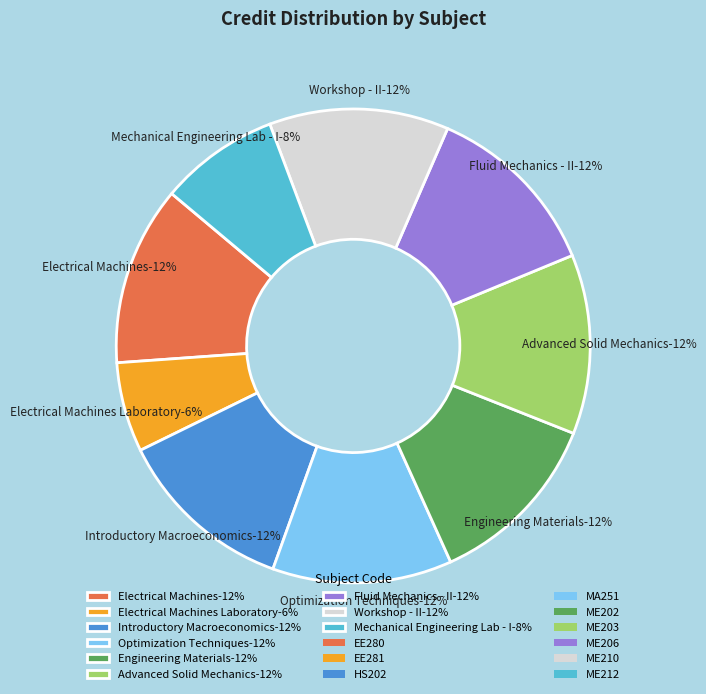

To the nearest percent, what portion does EE280 represent?

12%